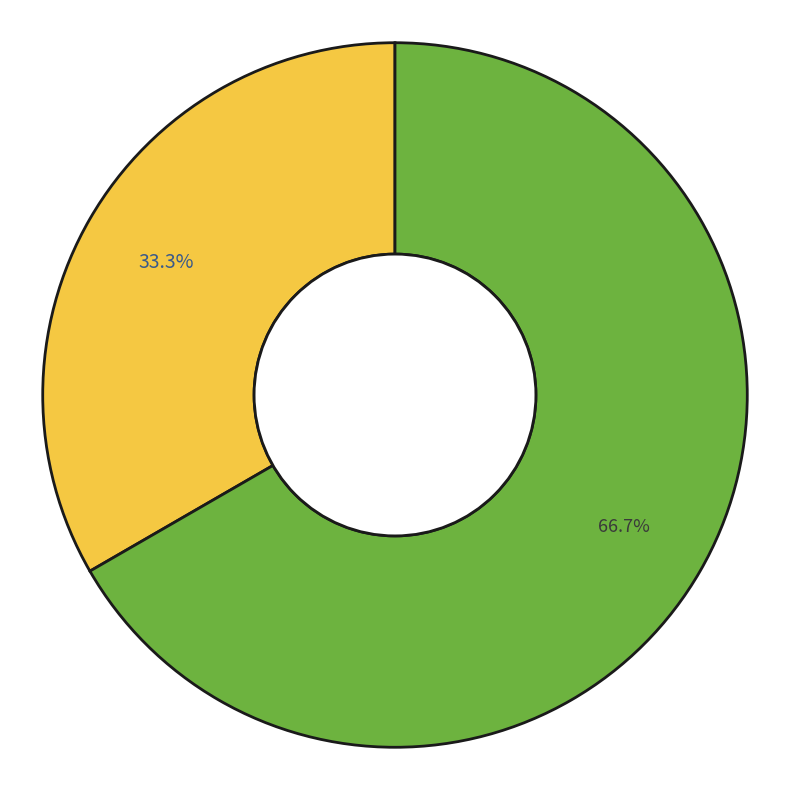

Is there a majority slice in this chart?

Yes